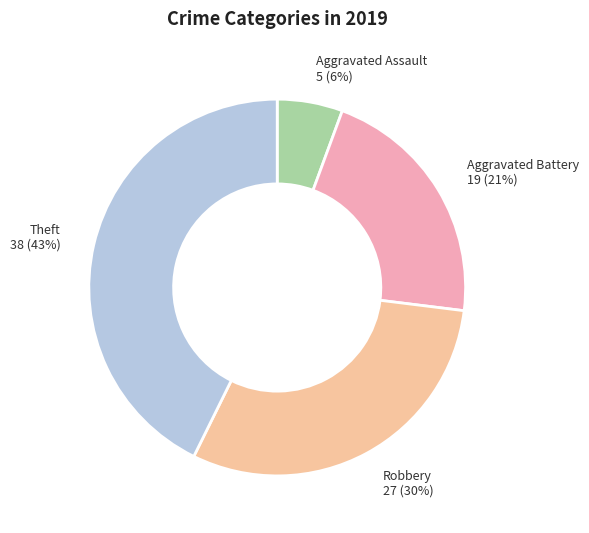

Is there any slice that represents more than half of the pie?

No